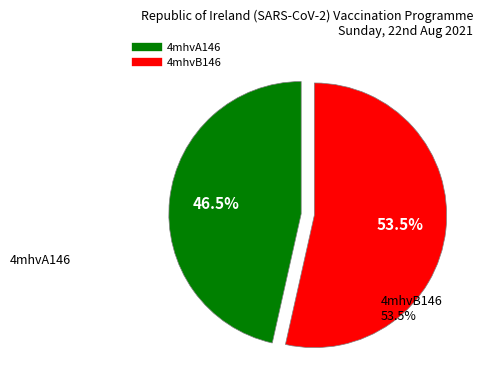

Which slice is the largest?

4mhvB146